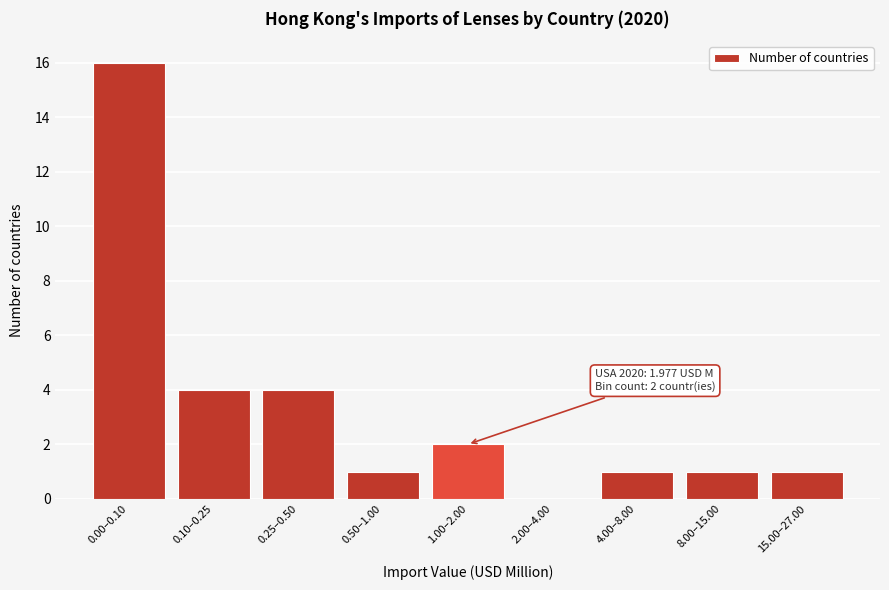

Reading right to left, extract all data points from this chart.

15.00–27.00=1	8.00–15.00=1	4.00–8.00=1	2.00–4.00=0	1.00–2.00=2	0.50–1.00=1	0.25–0.50=4	0.10–0.25=4	0.00–0.10=16